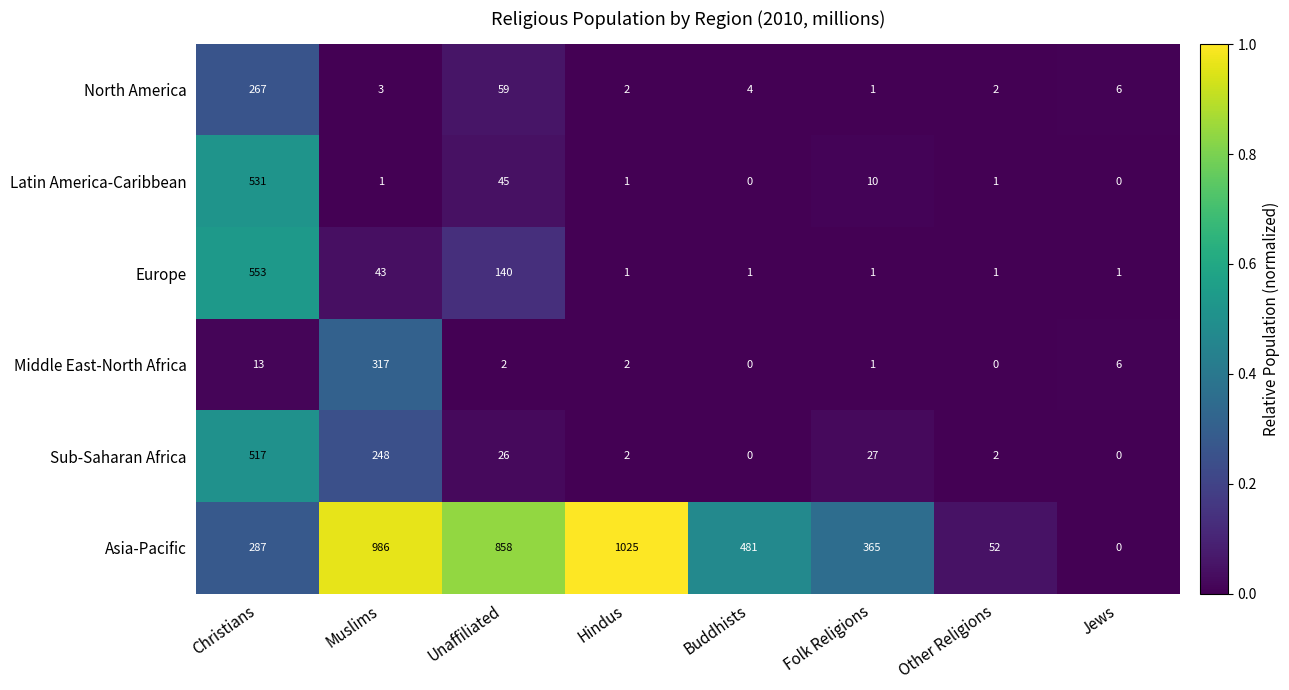

The Asia-Pacific series shows 598 at Unaffiliated. True or false?

False